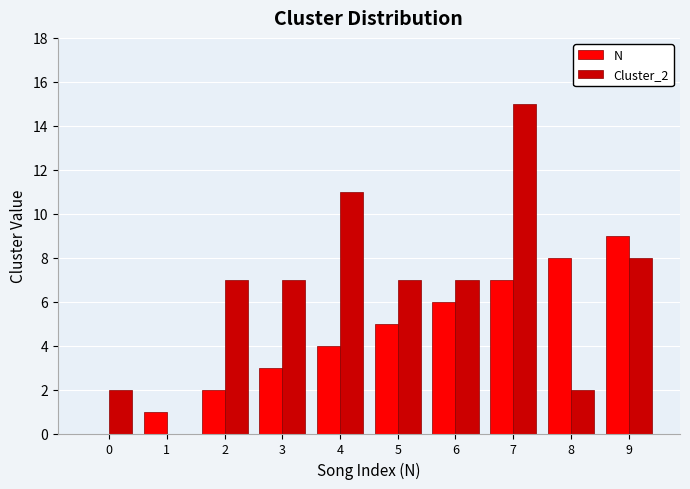

Between 4 and 7, which series saw the biggest shift?

Cluster_2